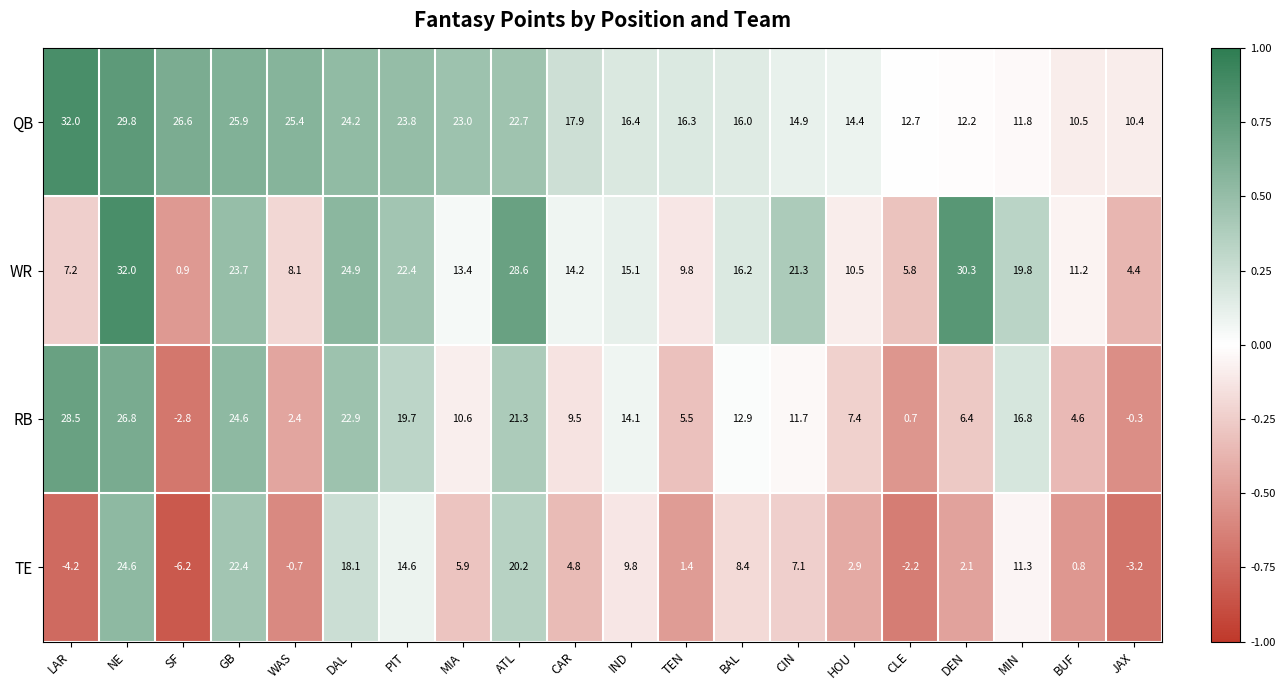

What is the total value across all series at LAR?

63.5